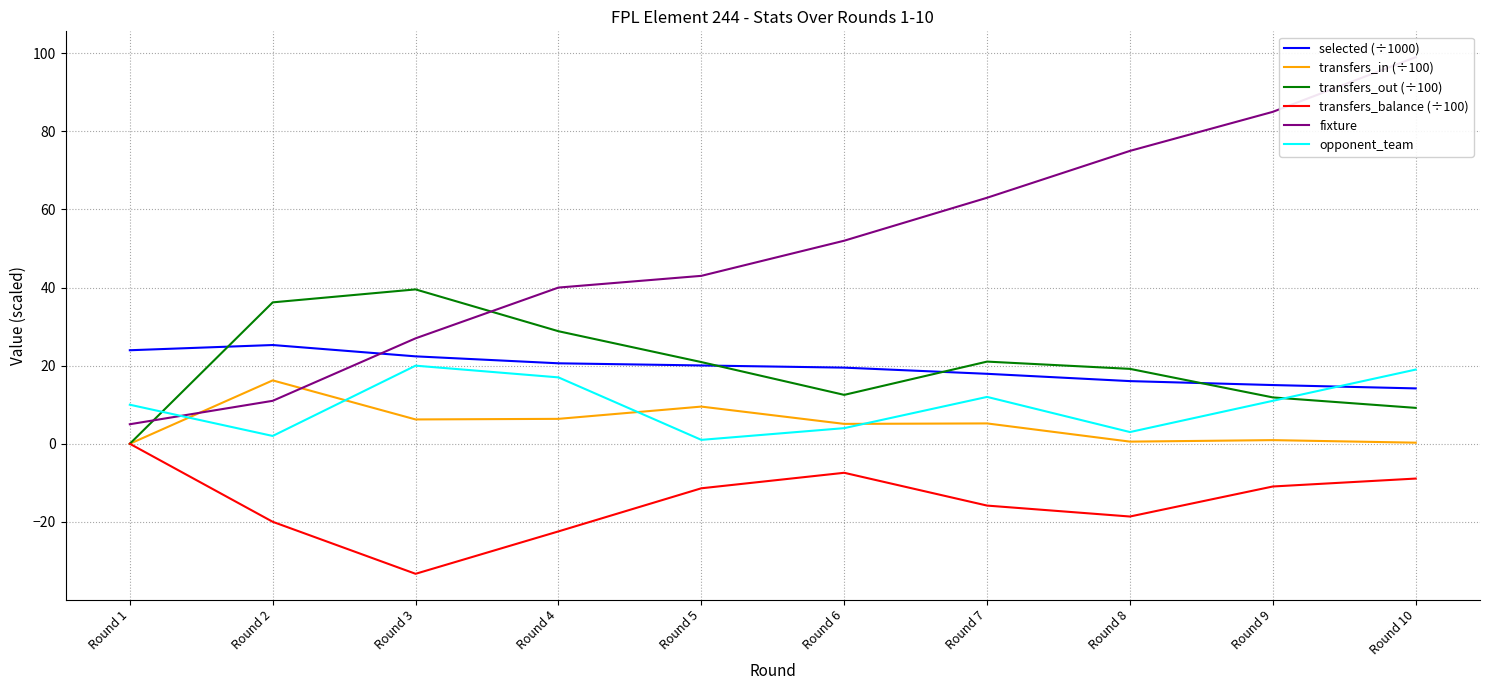

What is the smallest value displayed?

-33.3